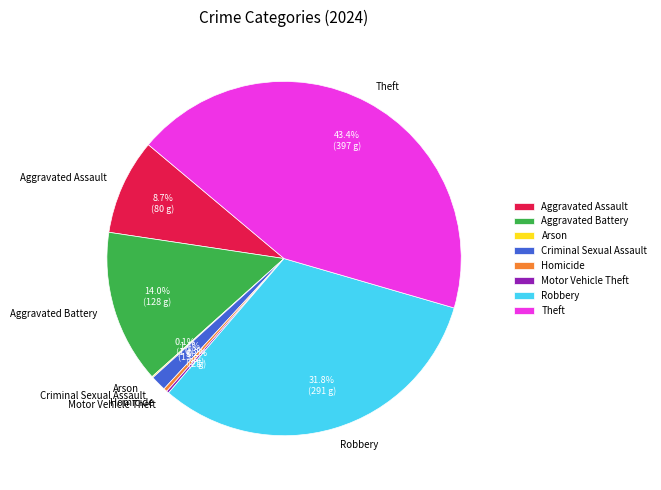

To the nearest percent, what is the combined percentage of Aggravated Assault and Aggravated Battery?

23%